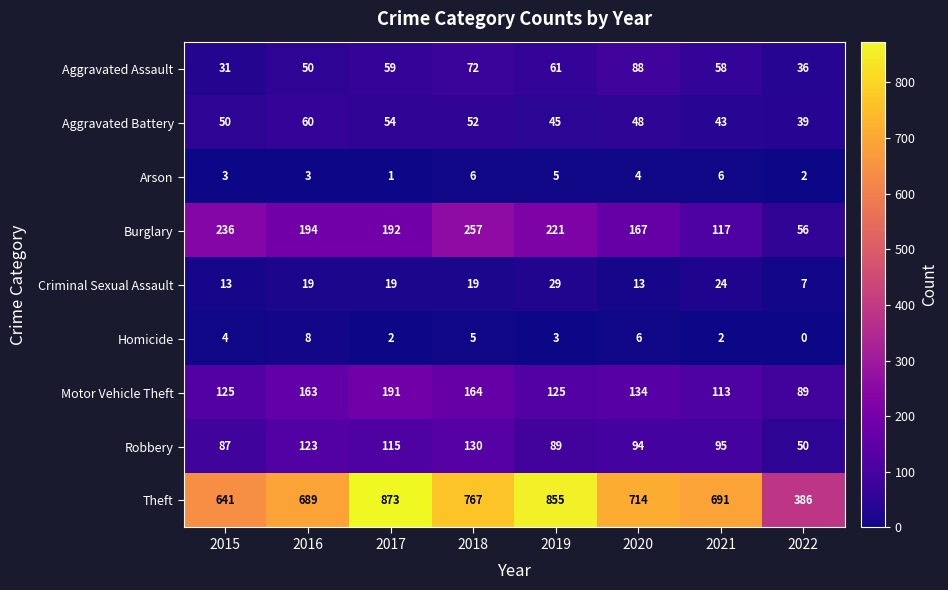

Which series has the largest total across all categories?

Theft